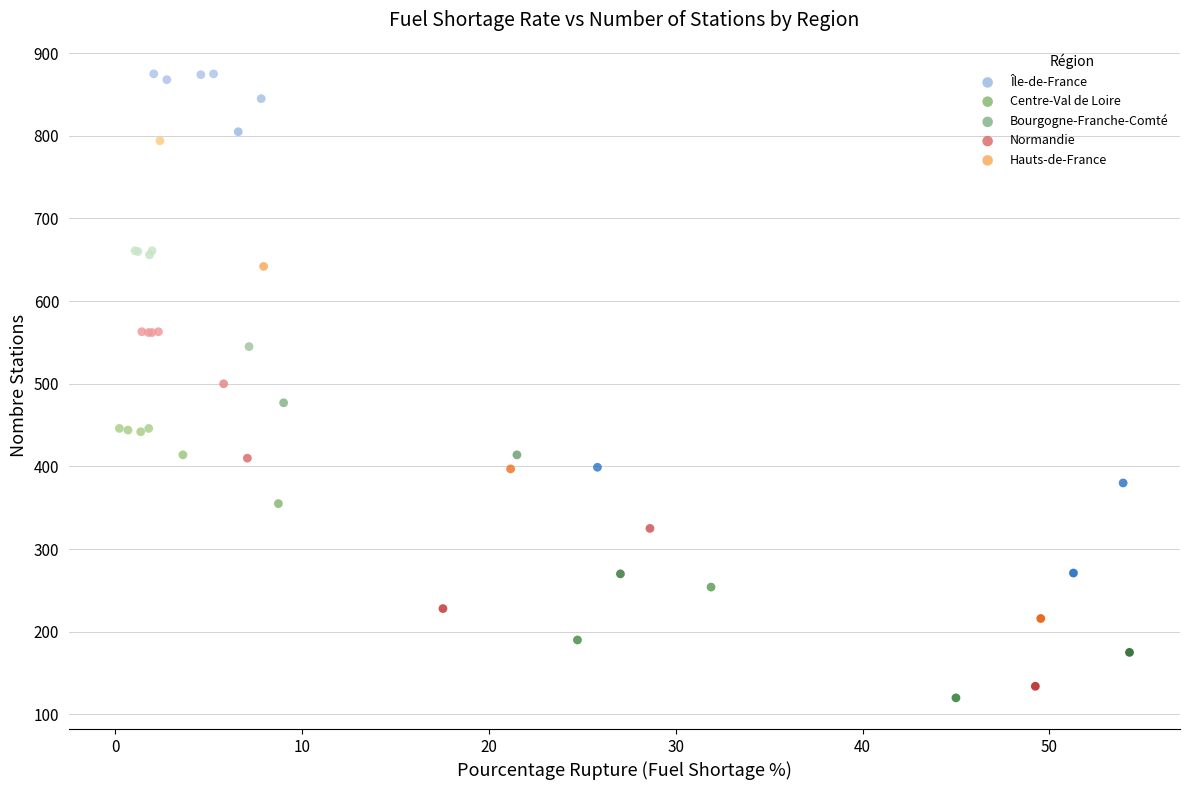

Which series contains the lowest Y value?

Centre-Val de Loire